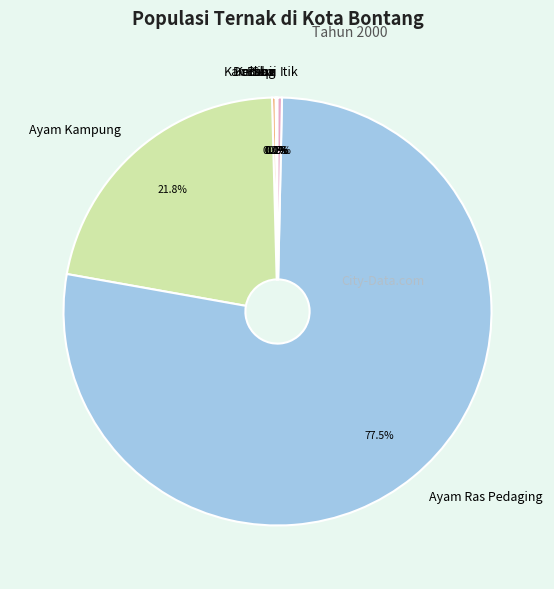

Combined, what portion of the pie is Itik and Ayam Kampung?

22.1%